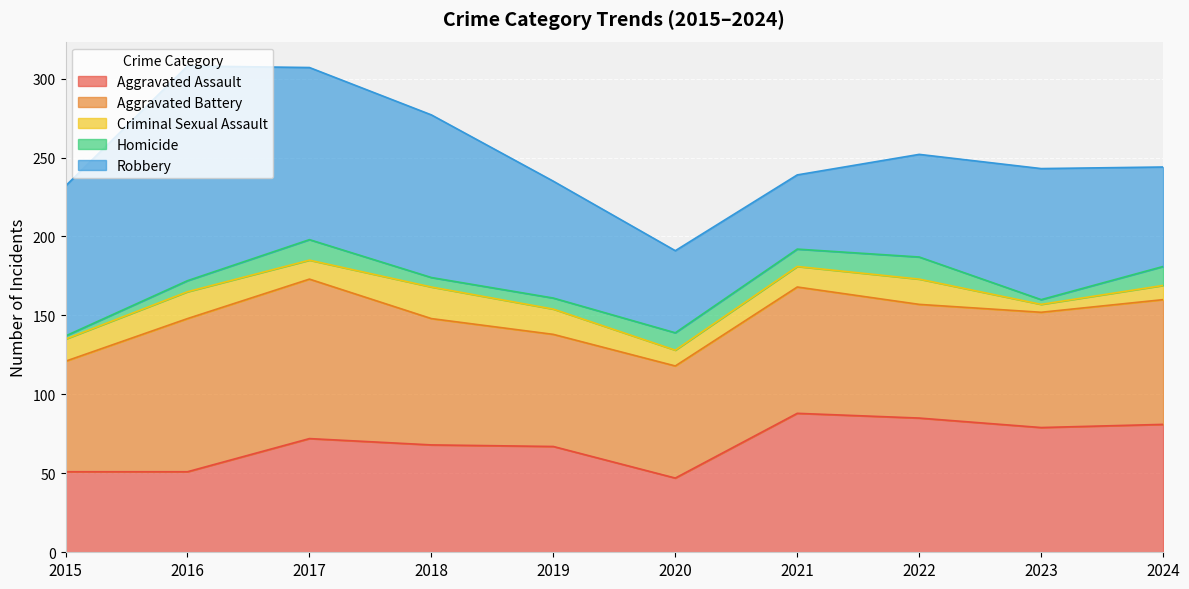

What is the sum of the Aggravated Assault values at 2019 and 2015?

118